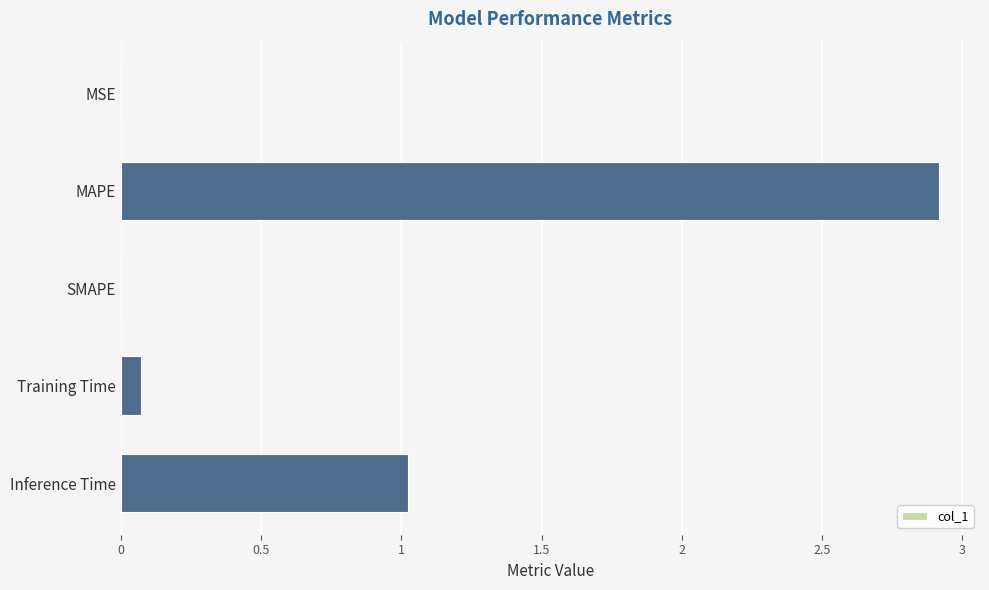

What is the maximum value shown in the chart?

2.9